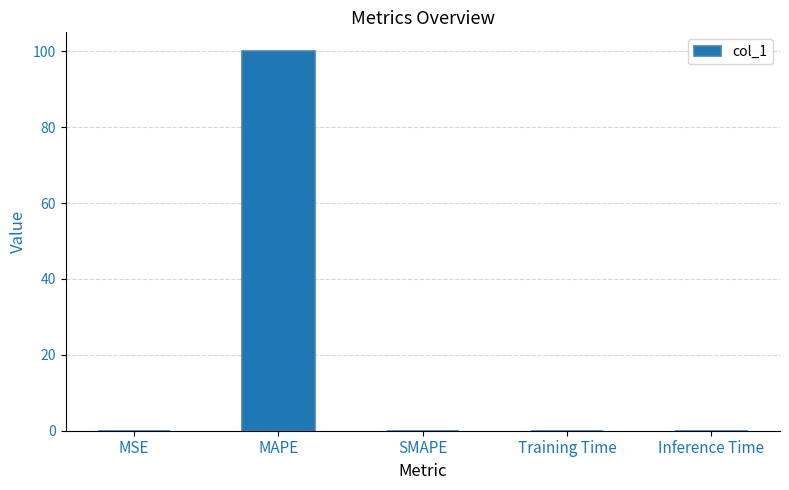

What is the greatest value displayed?

100.0